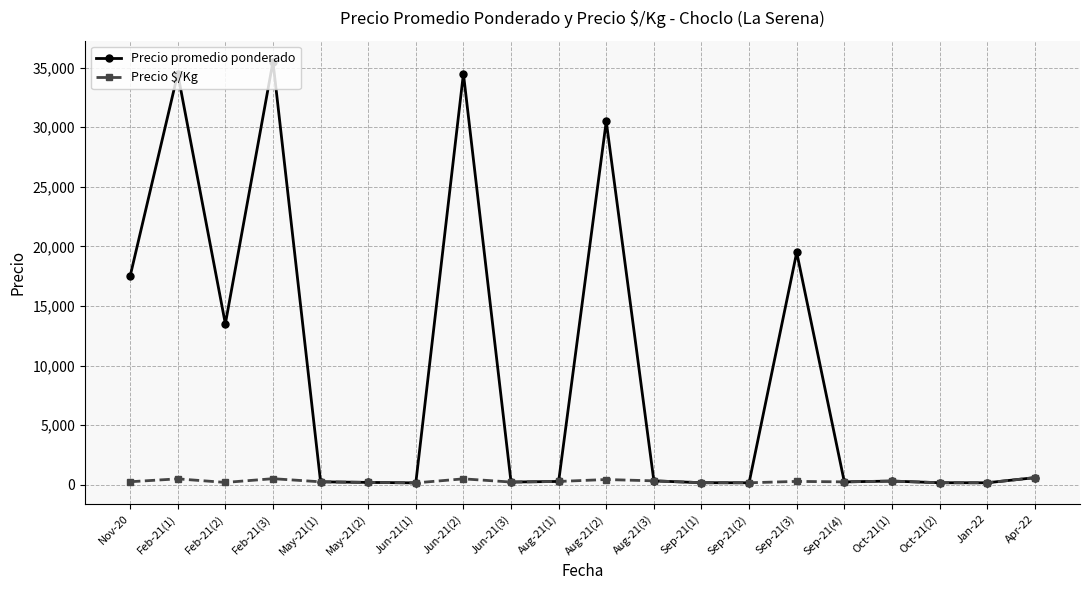

What are all the series names shown in the legend?

Precio promedio ponderado, Precio $/Kg